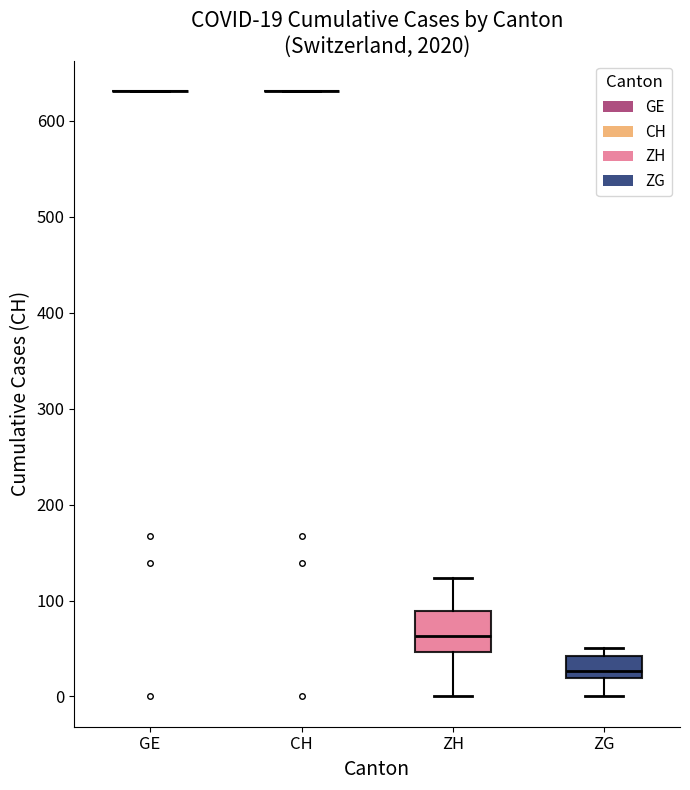

Which box is the tallest, from its lower edge to its upper edge?

ZH